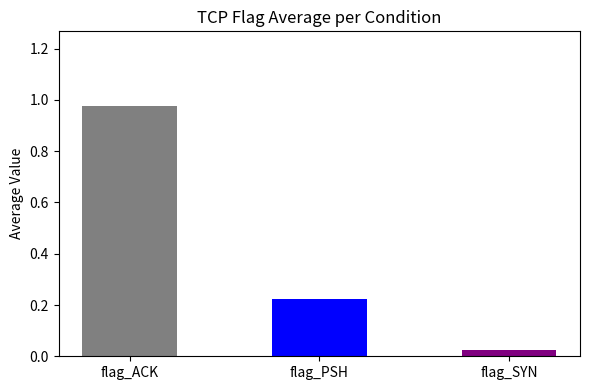

What is the difference between the highest and lowest values at 35?

1